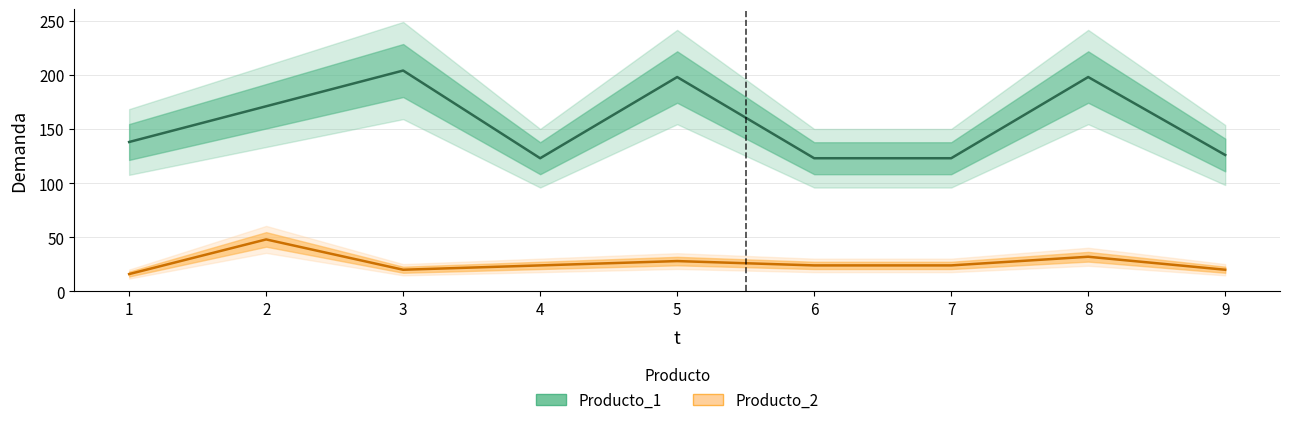

What is the spread (max minus min) of values at 5?

170